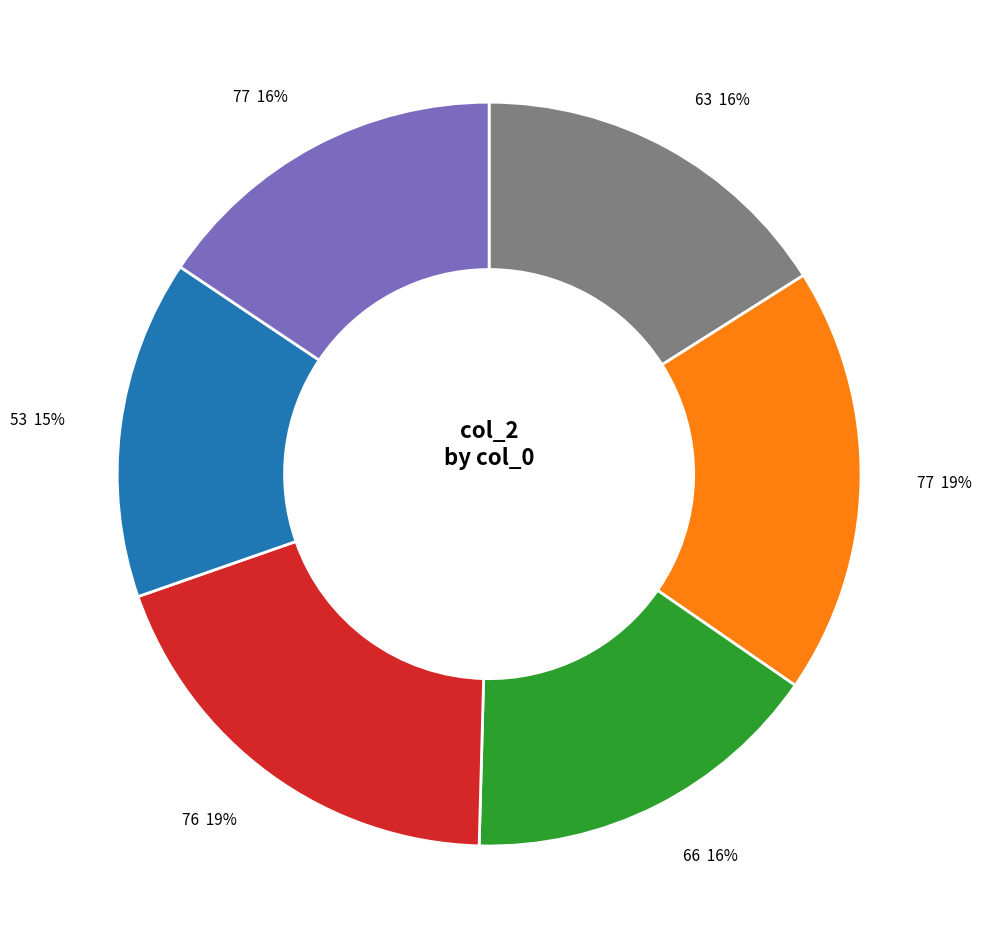

To the nearest percent, what is the average slice percentage?

17%